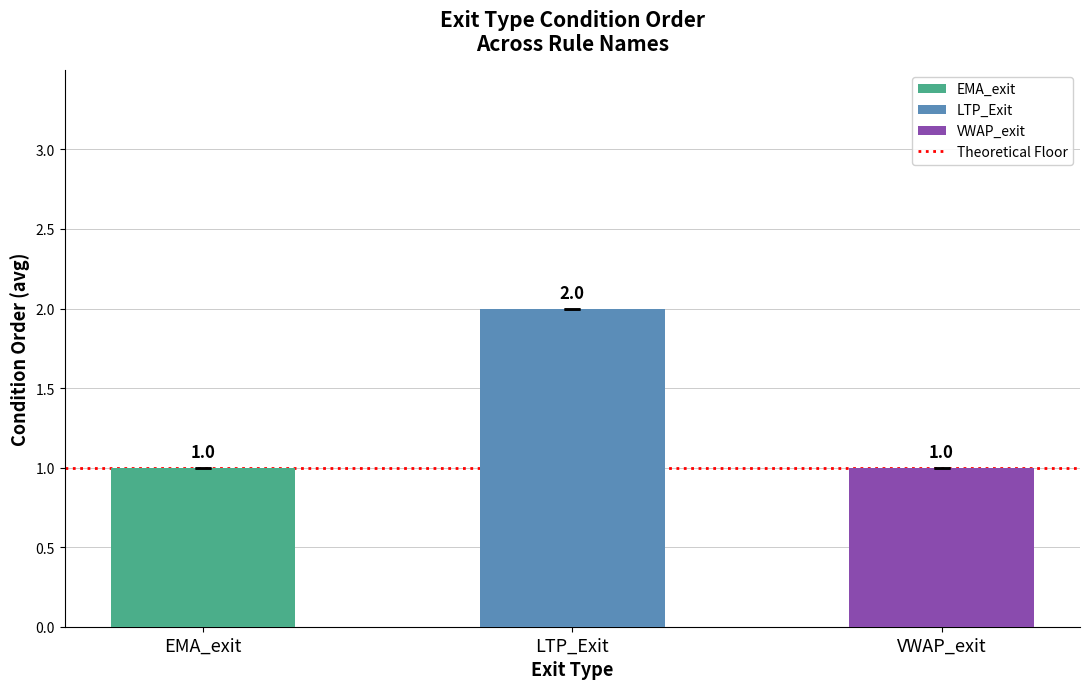

Count the values in the range 1 to 2.

3